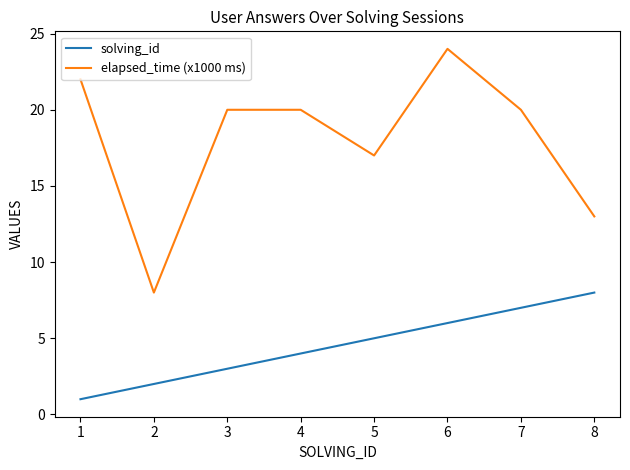

Is the value of elapsed_time (x1000 ms) at 7 greater than the value of solving_id at 3?

Yes